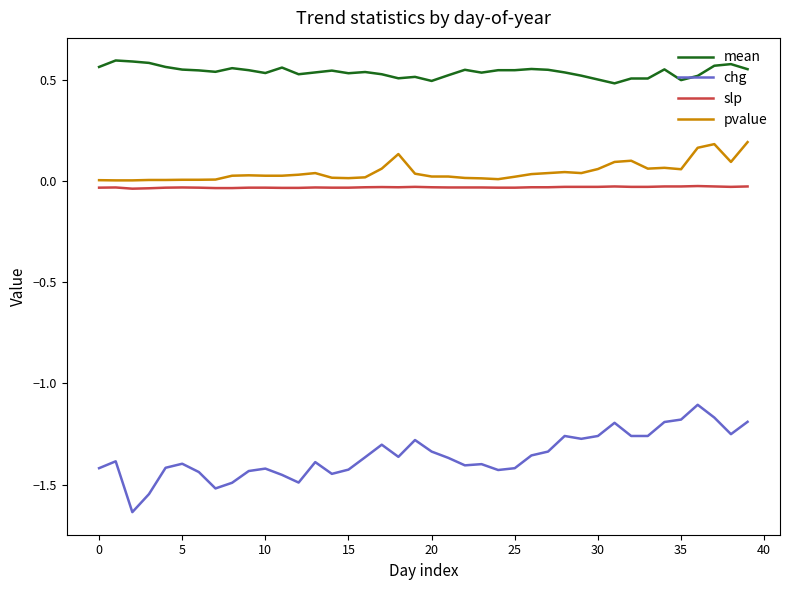

Rank the series by their maximum value, from highest to lowest.

mean, pvalue, slp, chg